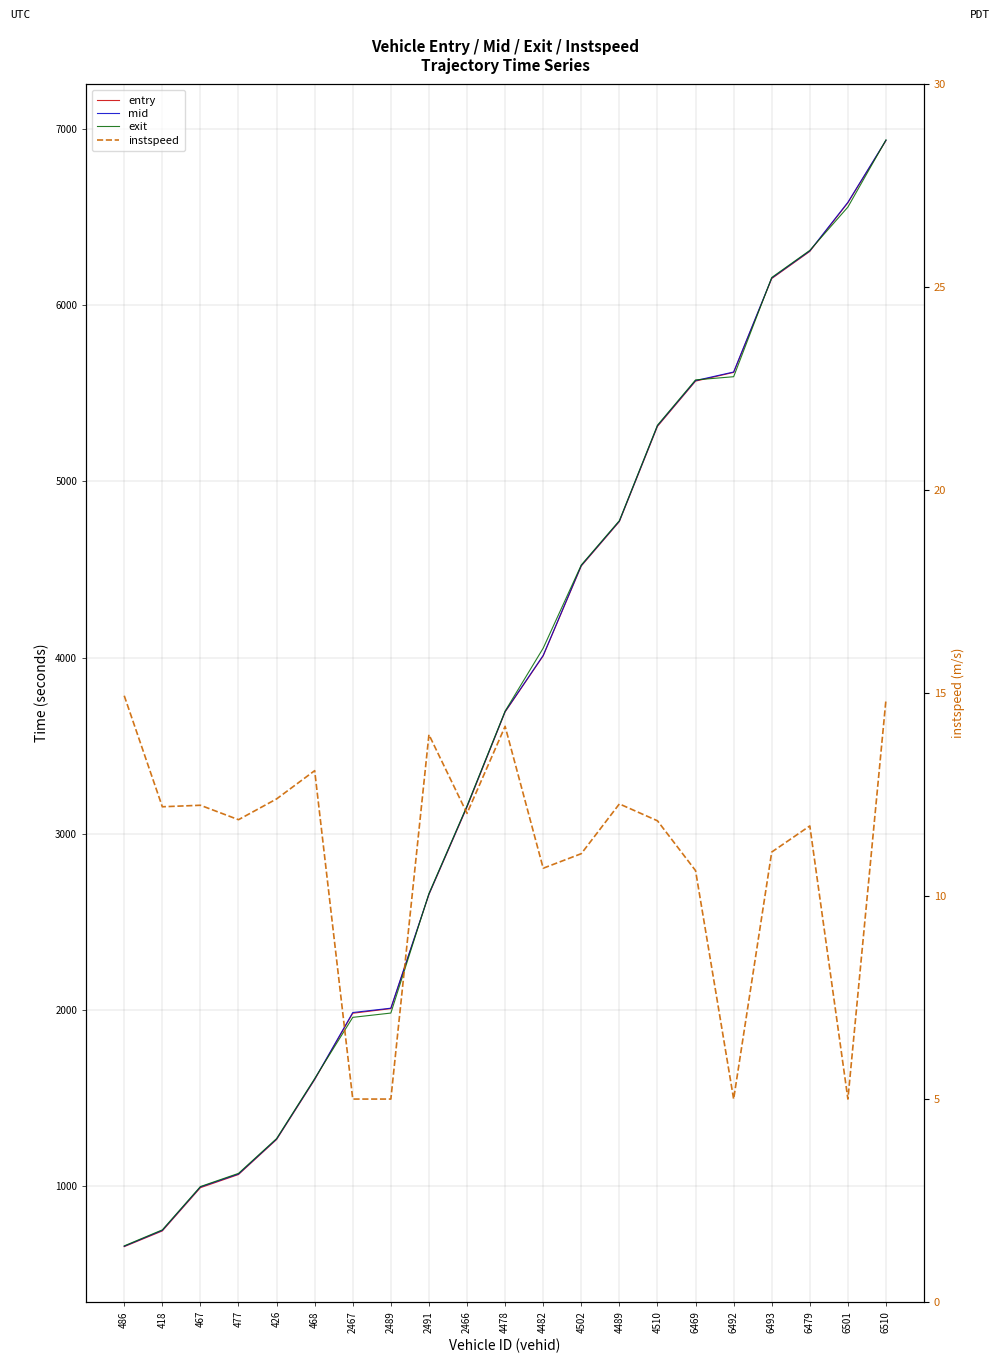

How many values in the entry series exceed 3690?

11